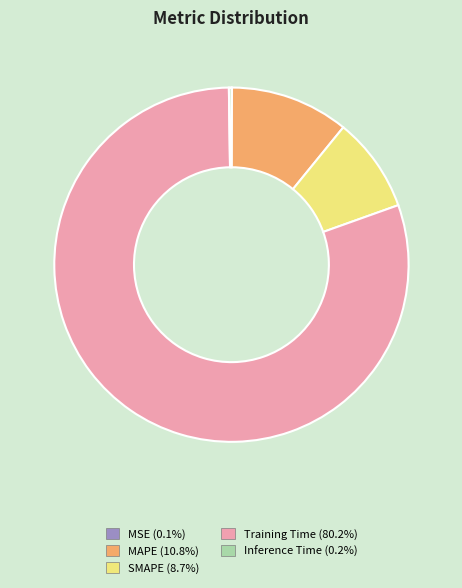

What is the largest slice in the pie chart?

Training Time